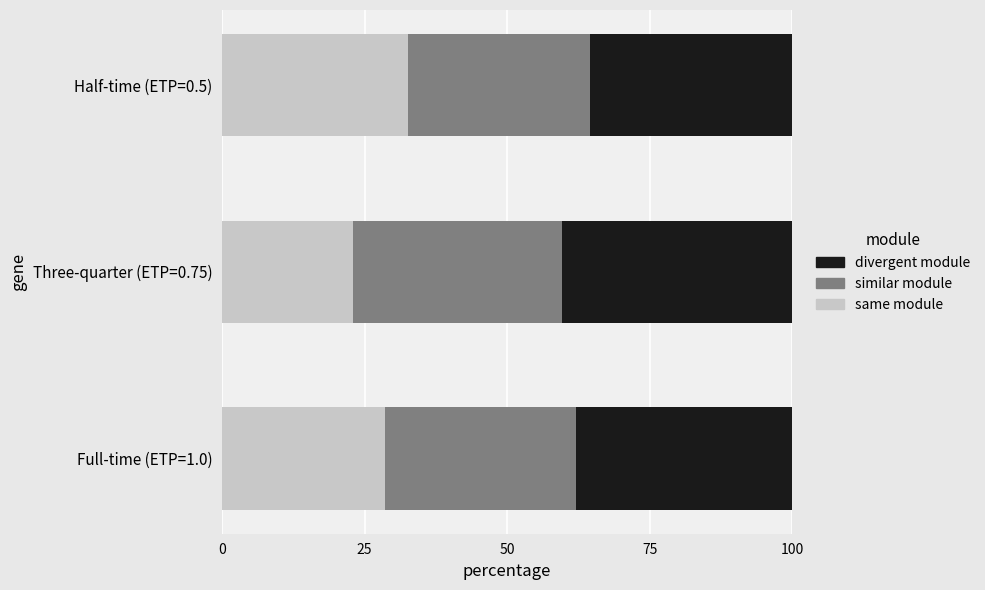

What is the sum of the same module values at Three-quarter (ETP=0.75) and Half-time (ETP=0.5)?

55.6